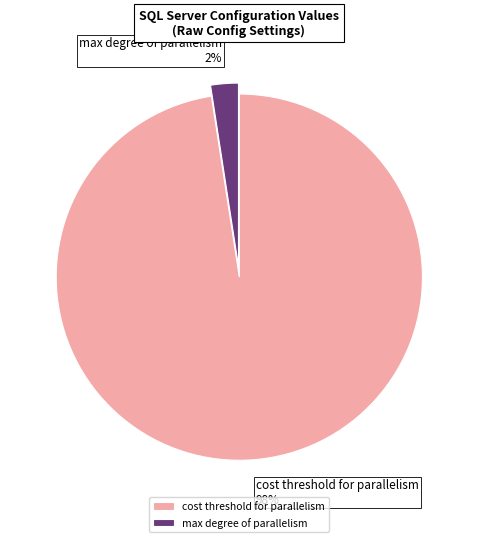

To the nearest percent, what is the average slice percentage?

50%